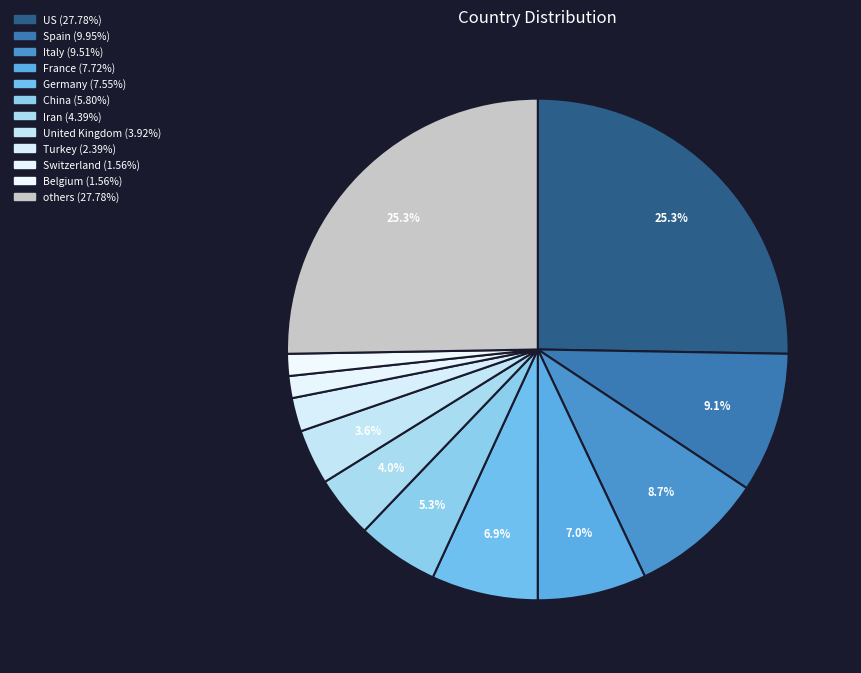

Count the number of slices in the pie.

12